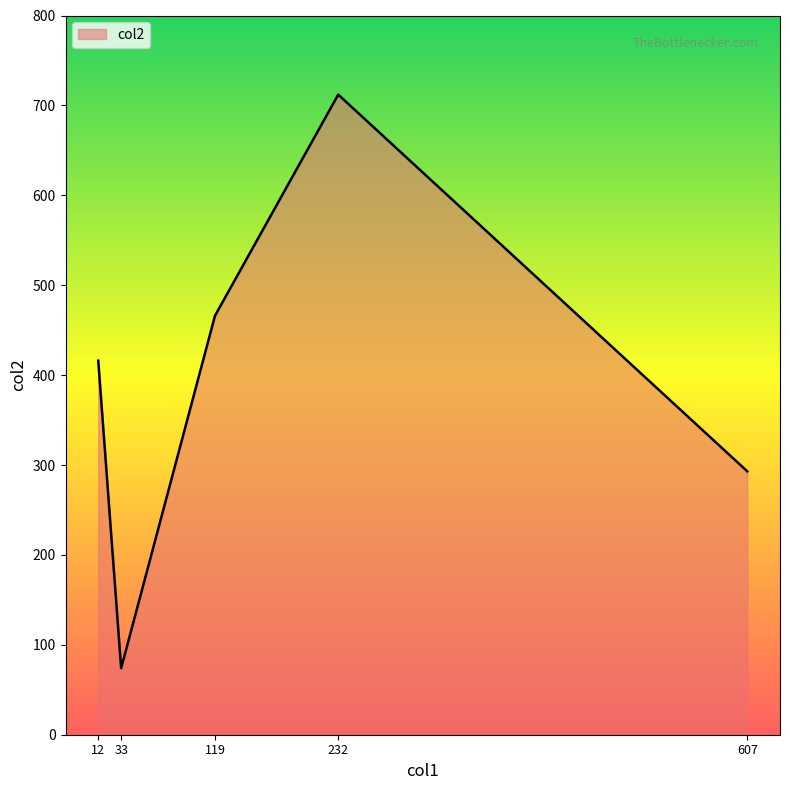

Which category has the lowest value across all series?

33